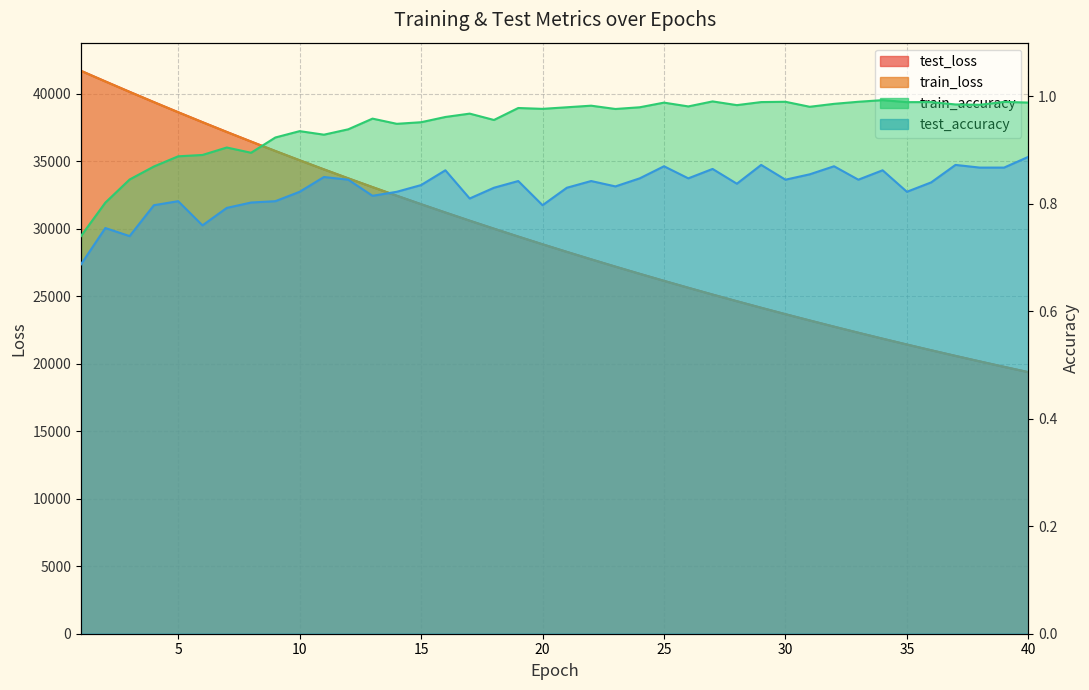

At which category is the sum across all series the highest?

1